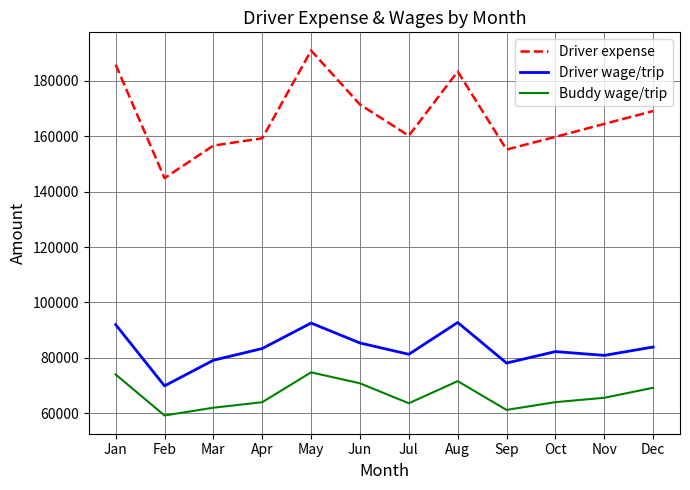

What are all the series names shown in the legend?

Driver expense, Driver wage/trip, Buddy wage/trip